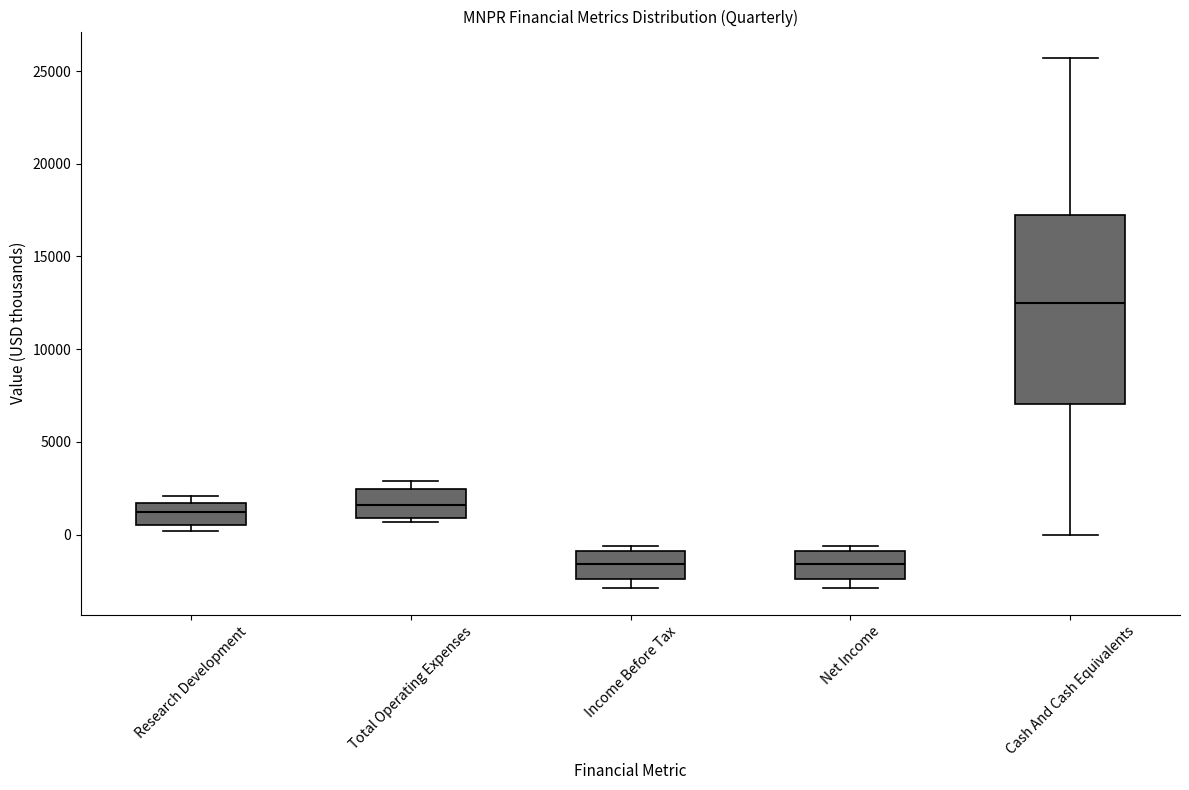

Where is the lower edge of the box for Cash And Cash Equivalents on the y-axis? The values are not printed on the chart, so give them approximately, as read against the axis.

7000